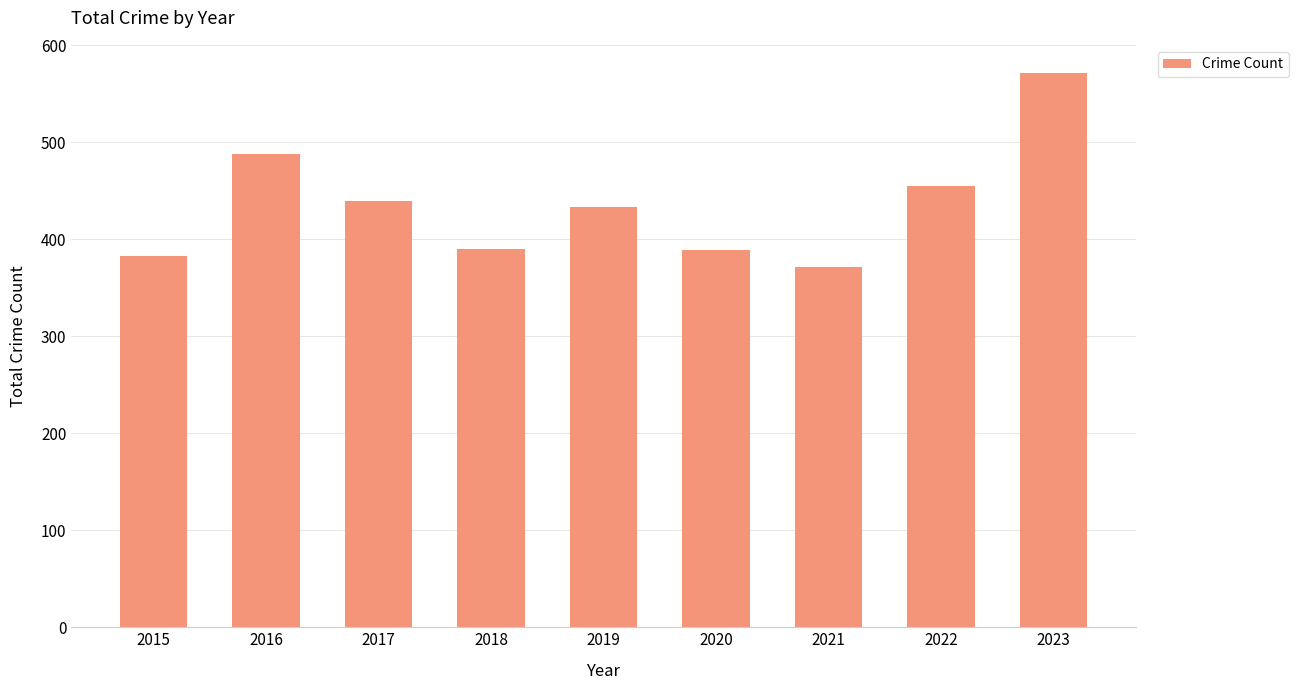

How many data points are less than 433?

4